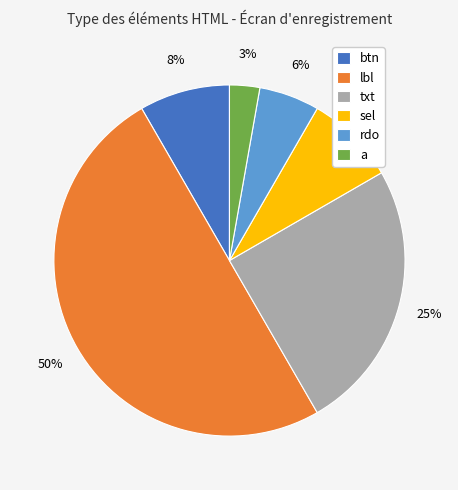

True or false: a accounts for 13% of the total.

False